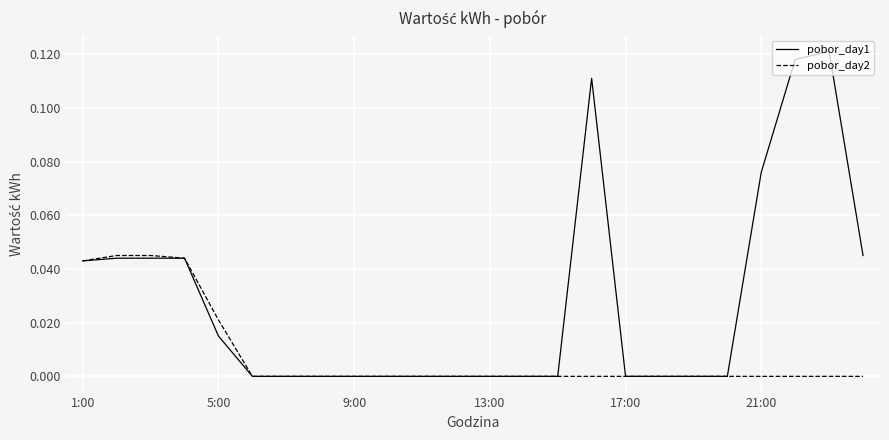

Count the number of data series in this chart.

2